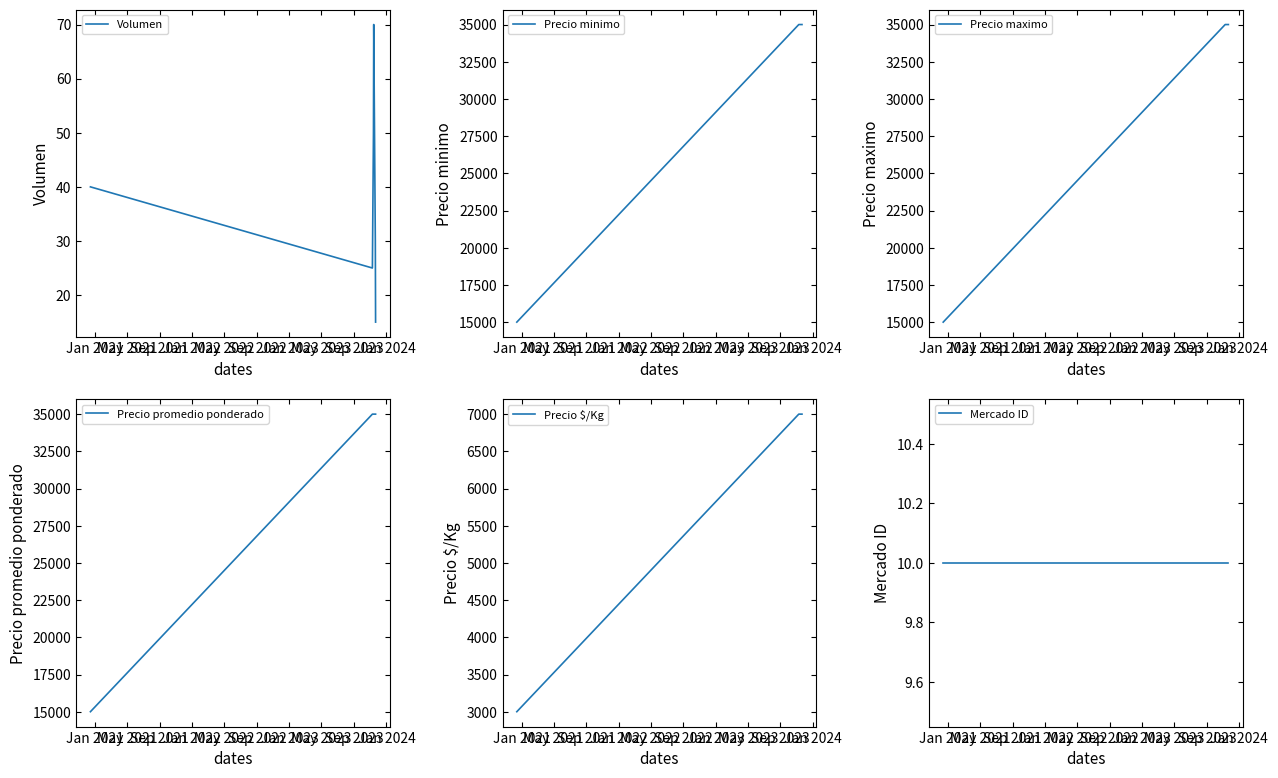

What is the minimum value for Precio minimo?

15000